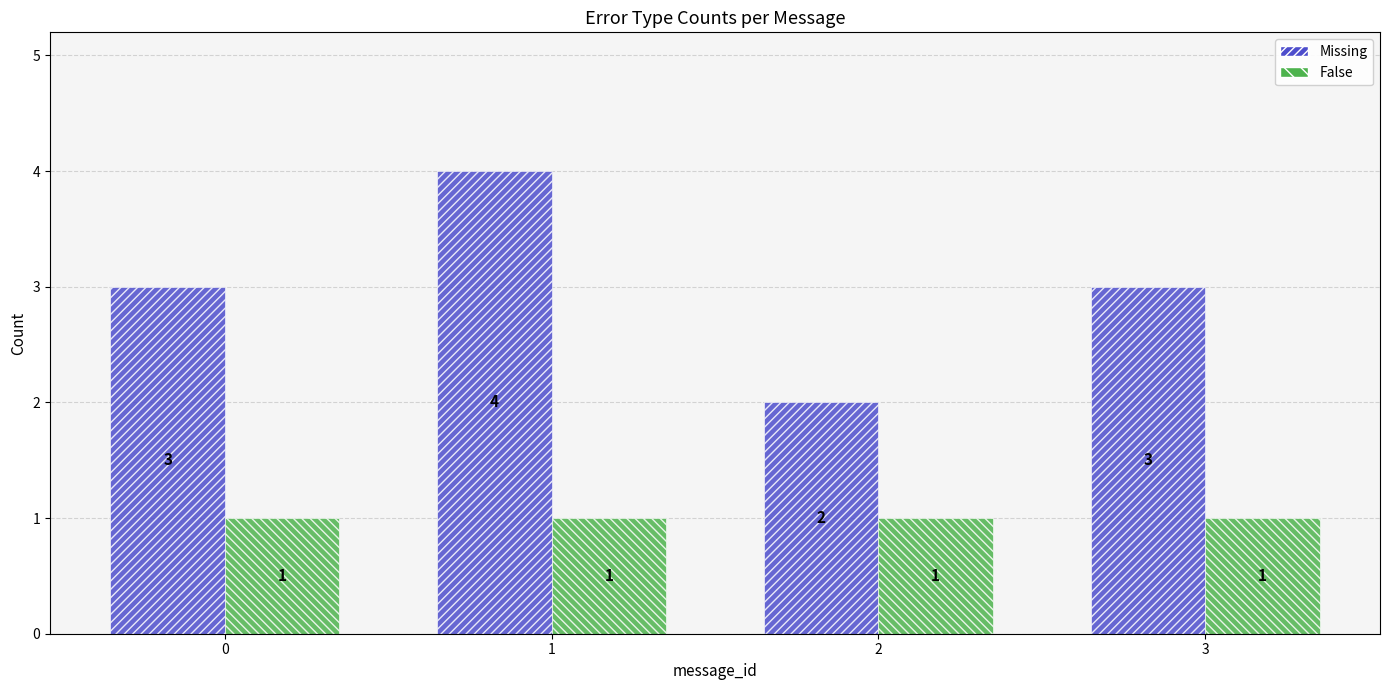

The False series shows 1 at 0. True or false?

True